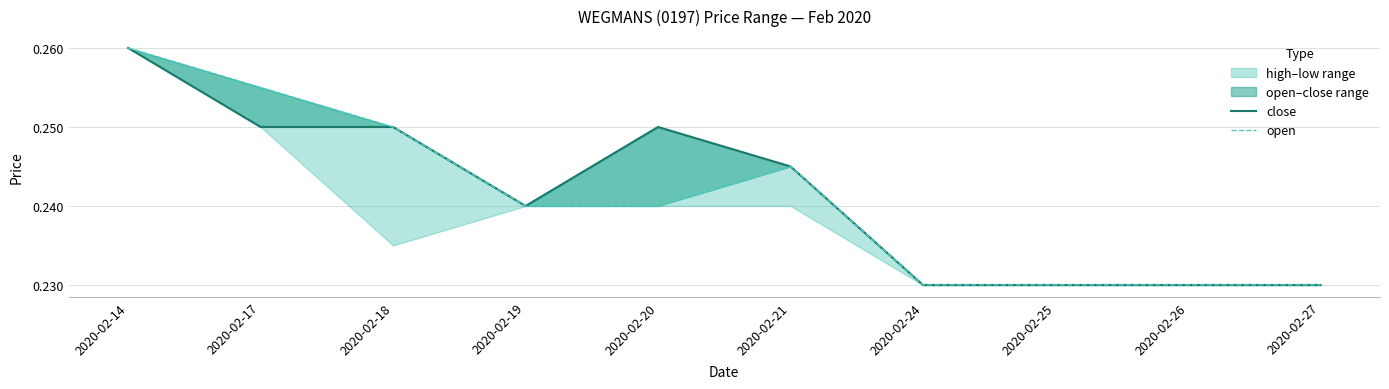

Rank the series by their average value, from lowest to highest.

open, close